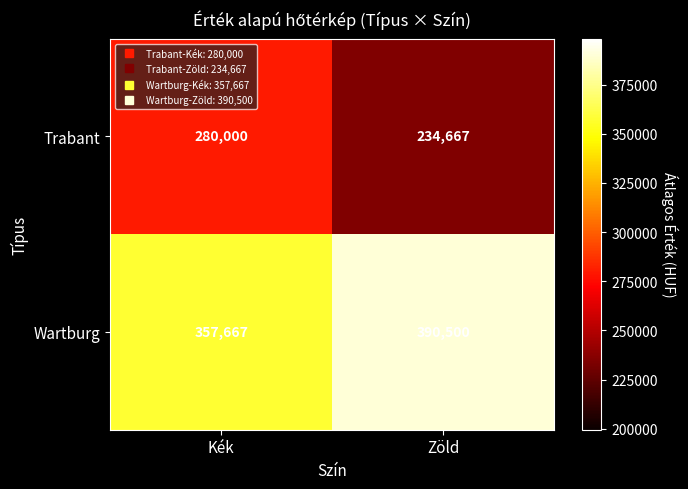

Rank the series at Kék from lowest to highest value.

Trabant, Wartburg